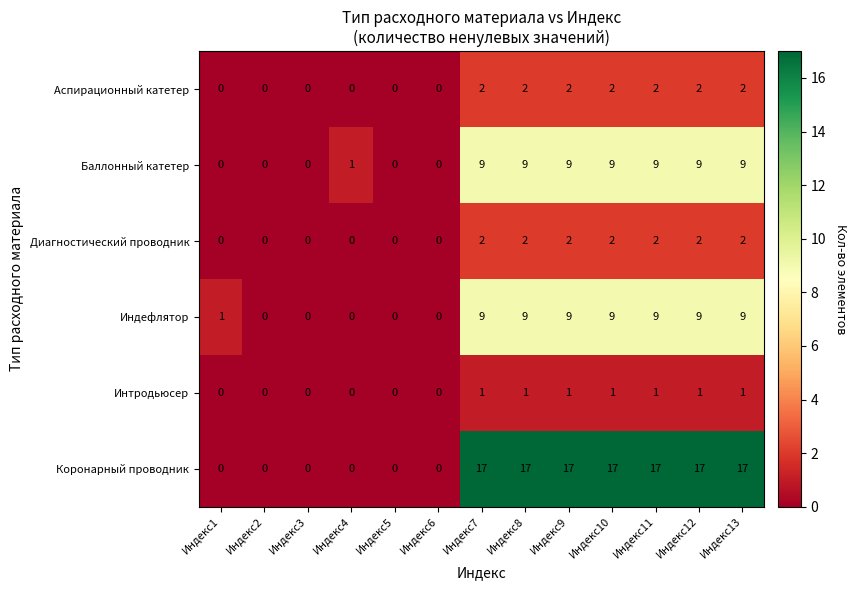

What is the sum of the Коронарный проводник values at Индекс13 and Индекс6?

17